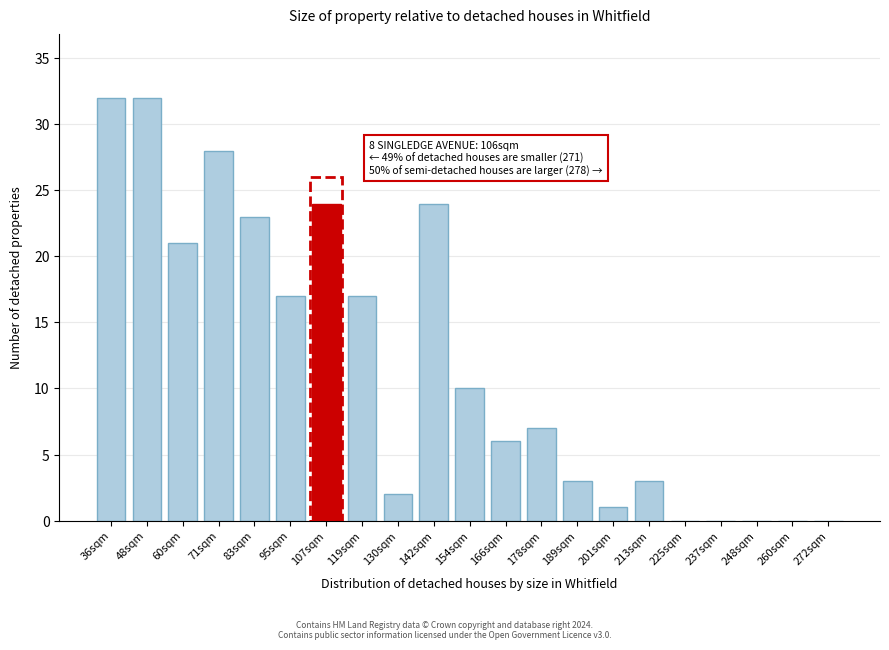

Reading right to left, what are all the values shown in this chart?

272sqm=0	260sqm=0	248sqm=0	237sqm=0	225sqm=0	213sqm=3	201sqm=1	189sqm=3	178sqm=7	166sqm=6	154sqm=10	142sqm=24	130sqm=2	119sqm=17	107sqm=24	95sqm=17	83sqm=23	71sqm=28	60sqm=21	48sqm=32	36sqm=32